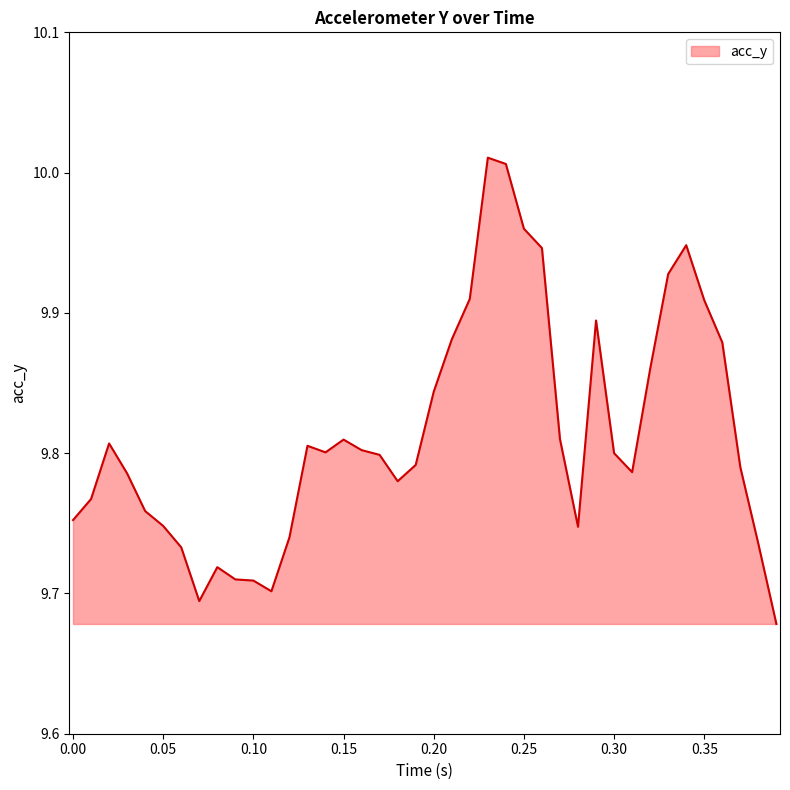

What is the difference between the maximum and minimum values?

0.3